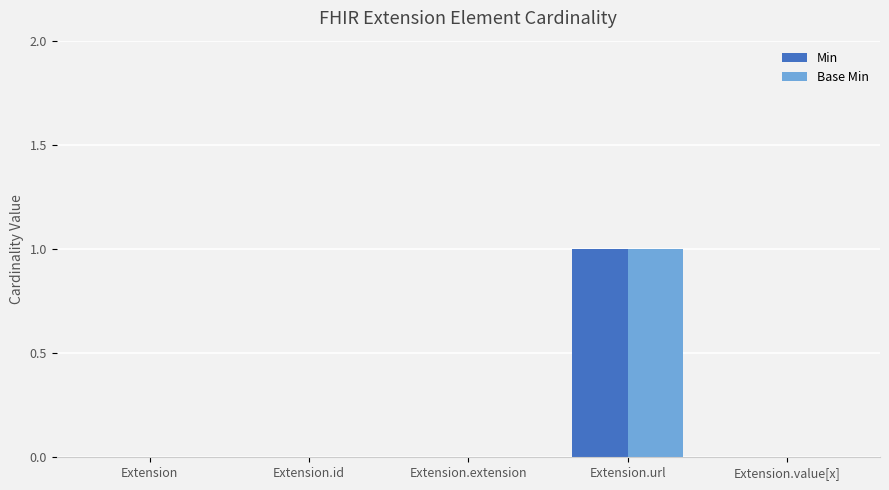

At which category is the sum across all series the highest?

Extension.url